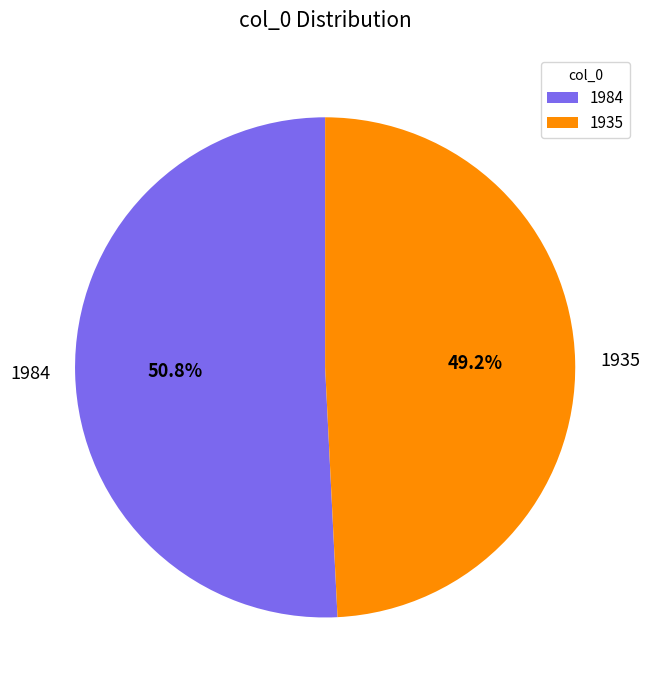

To the nearest percent, what is the difference between the 1984 and 1935 slice percentages?

2%